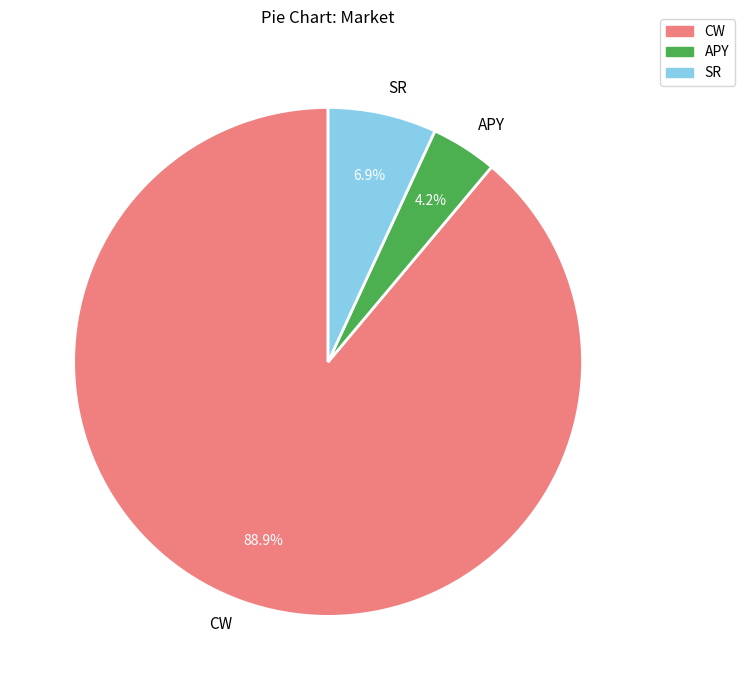

Is the sum of SR and CW greater than half?

Yes